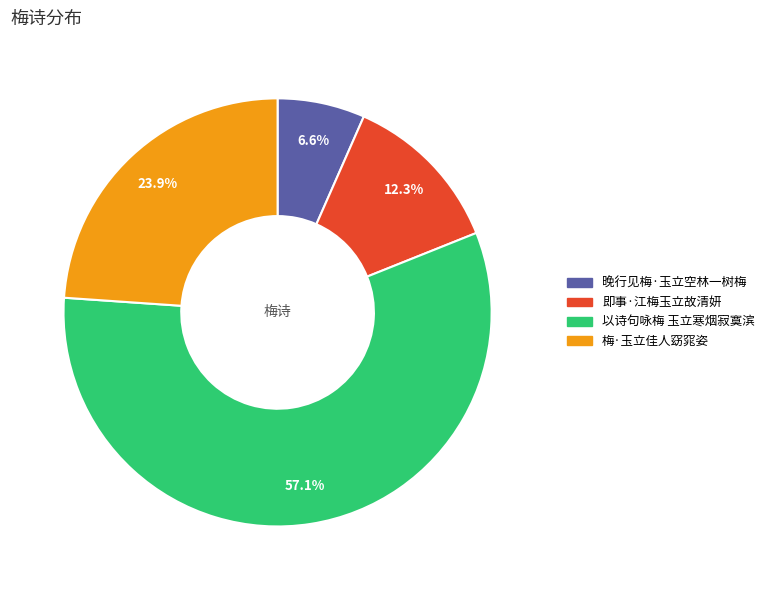

Do 以诗句咏梅 玉立寒烟寂寞滨 and 晚行见梅·玉立空林一树梅 together represent more than half of the pie?

Yes